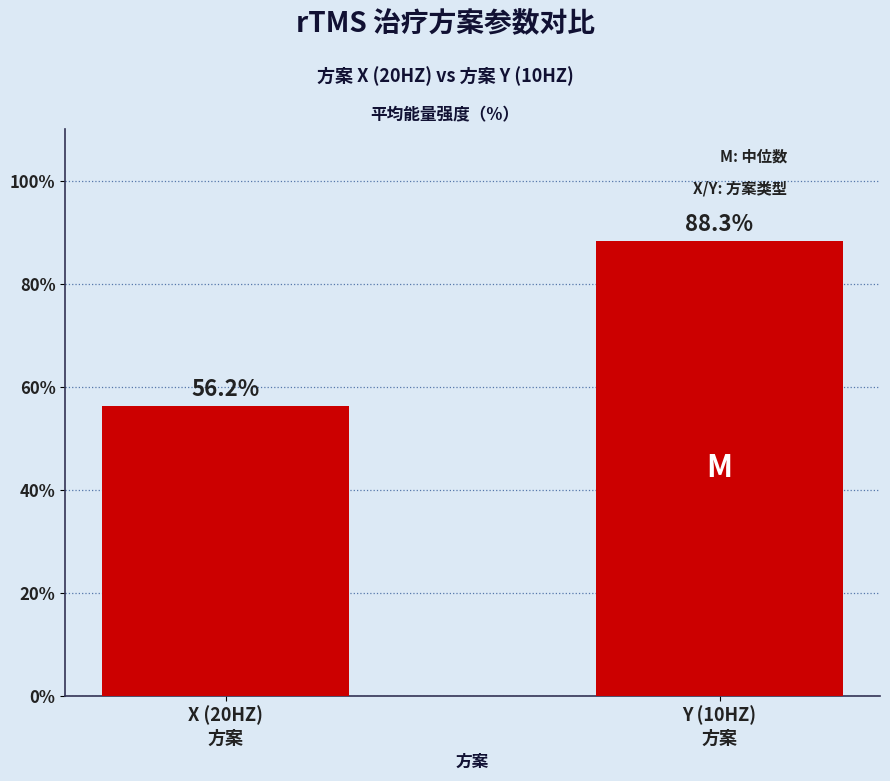

How many series are shown in this chart?

1